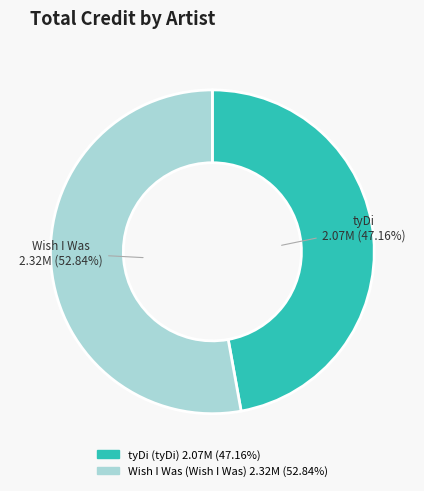

Is there a majority slice in this chart?

Yes